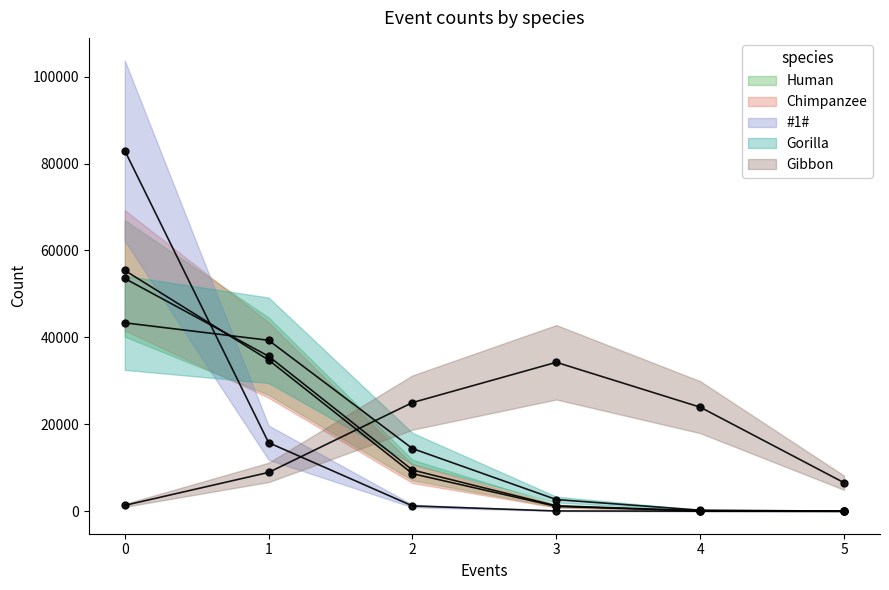

Between which two adjacent categories do Gibbon and Human first intersect?

1 and 2